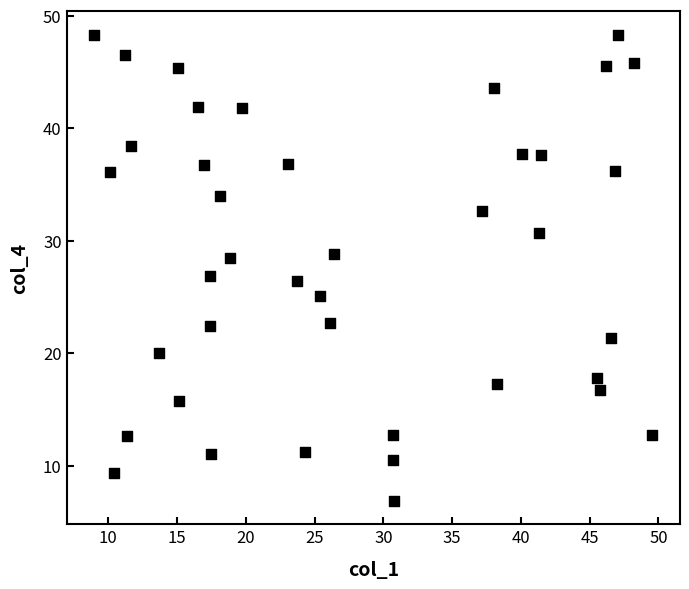

What is the range of X values (max minus min)?

40.5